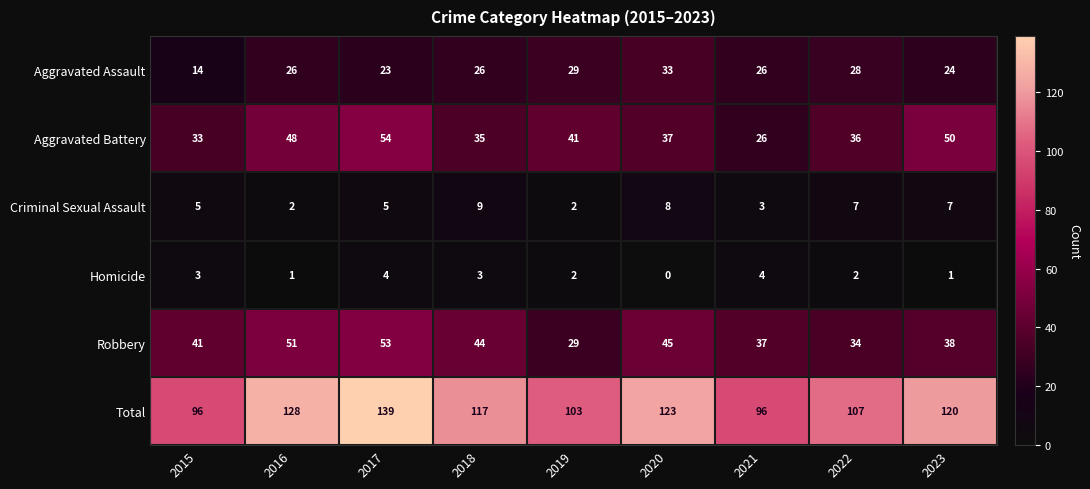

What is the average value of the Robbery series?

41